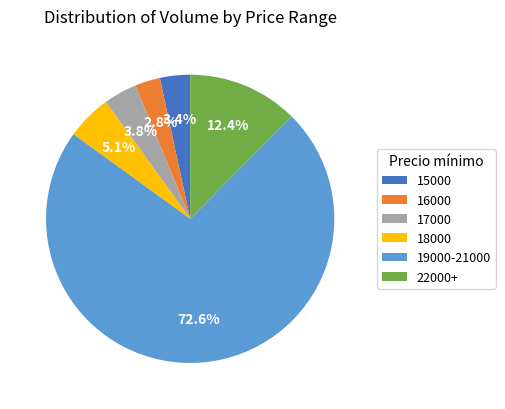

What is the ratio of the value at 17000 to the value at 18000?

0.7